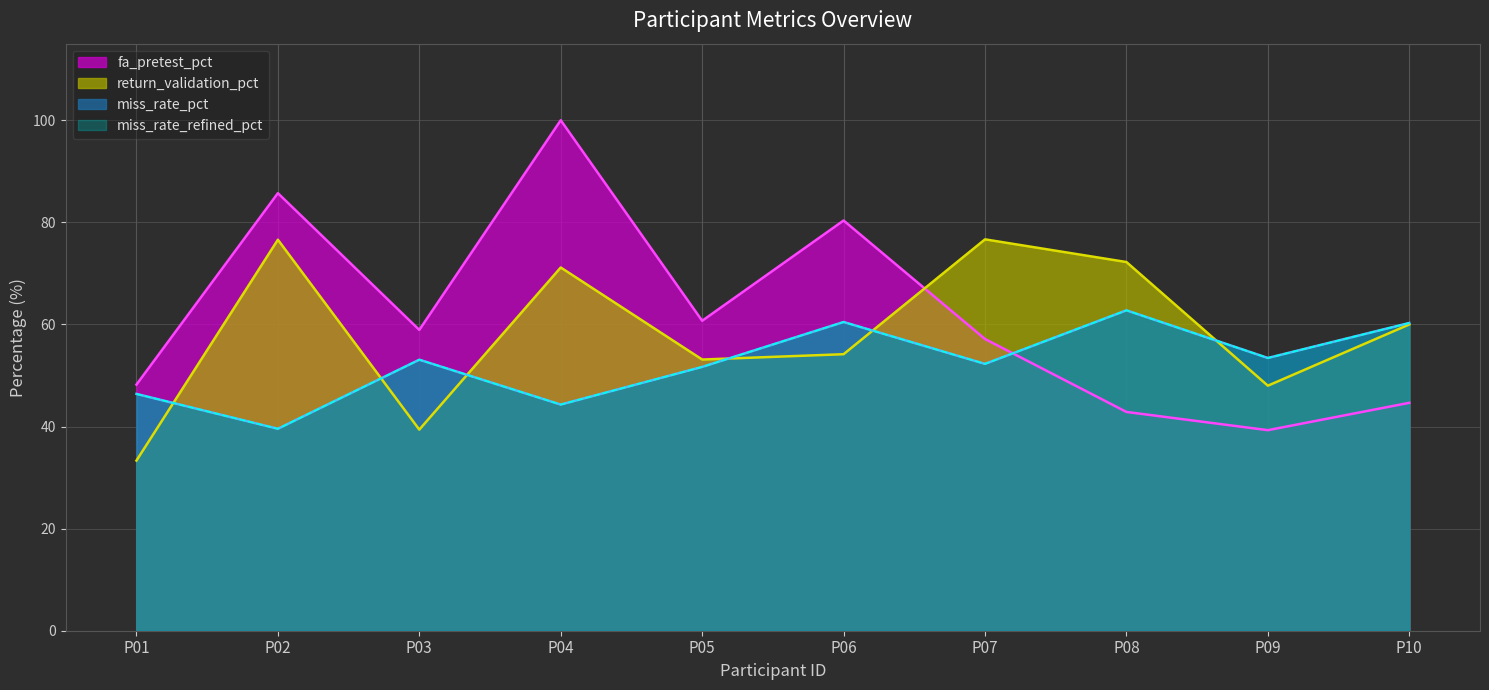

The fa_pretest_pct series shows 59.0 at P09. True or false?

False